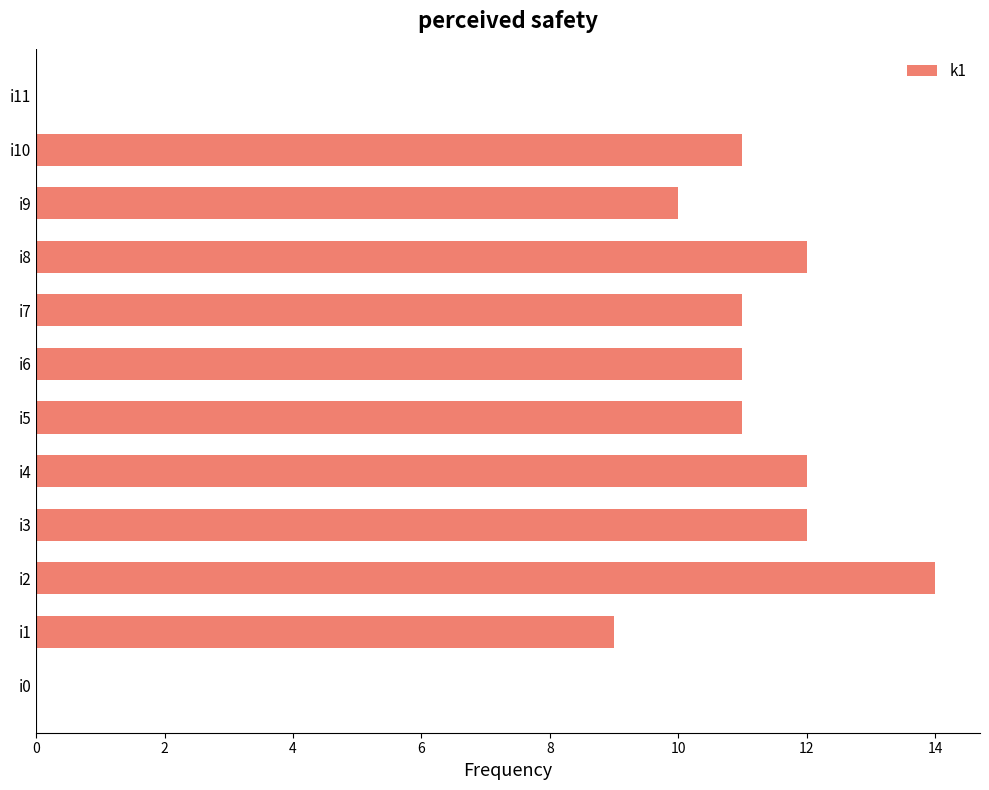

Between i0 and i10, which is larger?

i10